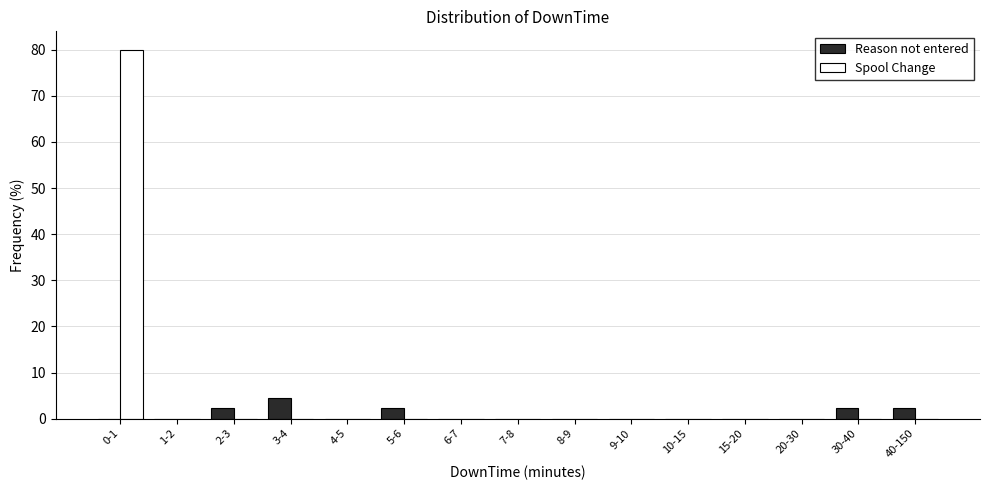

Reading left to right, list all the values displayed in this chart.

Reason not entered: 0-1=0.0	1-2=0.0	2-3=2.2	3-4=4.4	4-5=0.0	5-6=2.2	6-7=0.0	7-8=0.0	8-9=0.0	9-10=0.0	10-15=0.0	15-20=0.0	20-30=0.0	30-40=2.2	40-150=2.2
Spool Change: 0-1=80.0	1-2=0.0	2-3=0.0	3-4=0.0	4-5=0.0	5-6=0.0	6-7=0.0	7-8=0.0	8-9=0.0	9-10=0.0	10-15=0.0	15-20=0.0	20-30=0.0	30-40=0.0	40-150=0.0